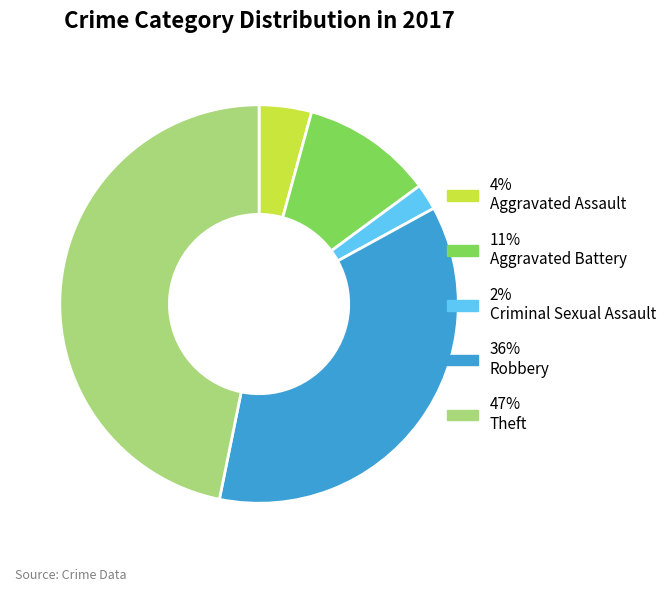

Is there a majority slice in this chart?

No